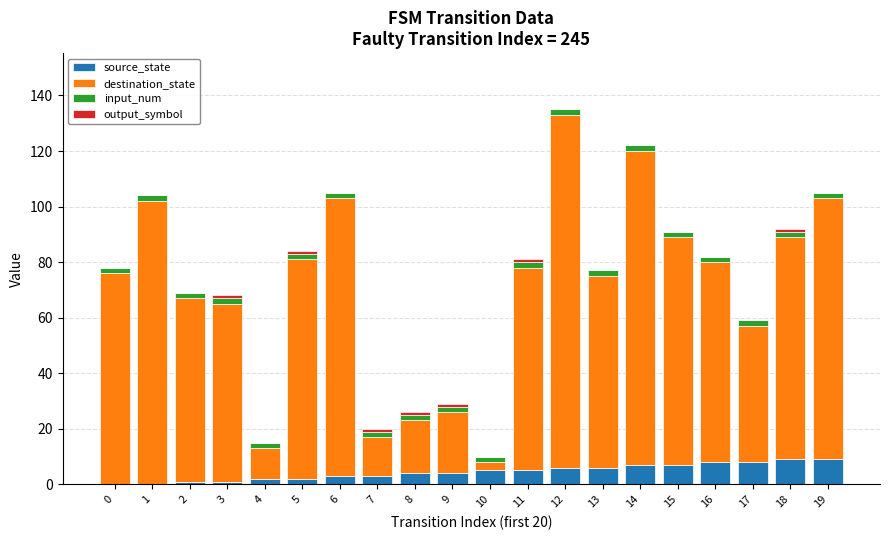

Is it true that source_state equals 5 at 11?

True